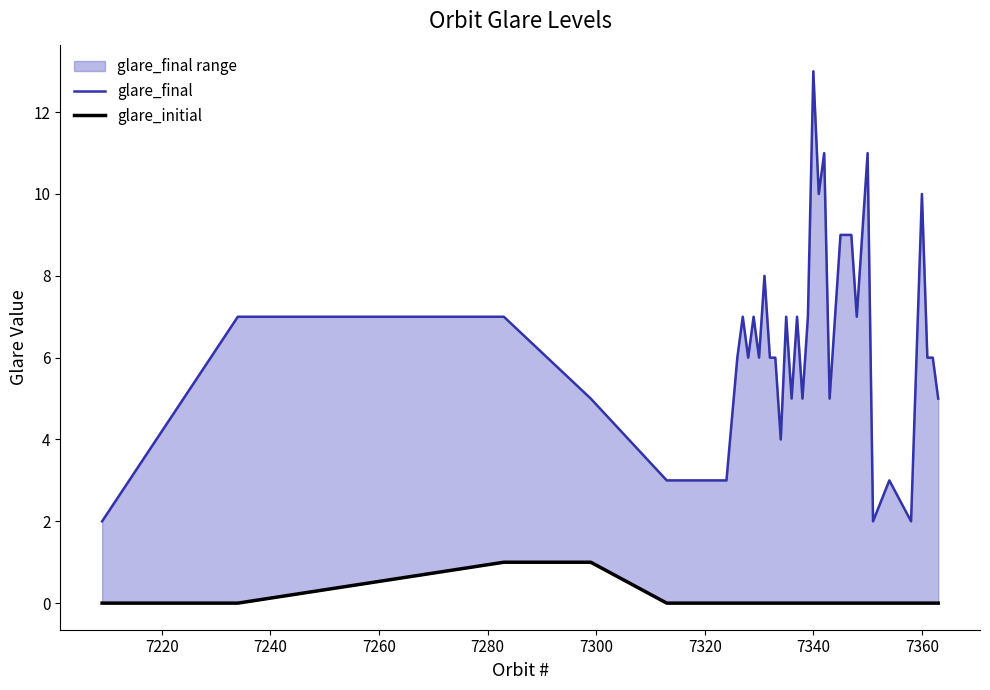

The glare_initial series shows 0 at 7340. True or false?

True